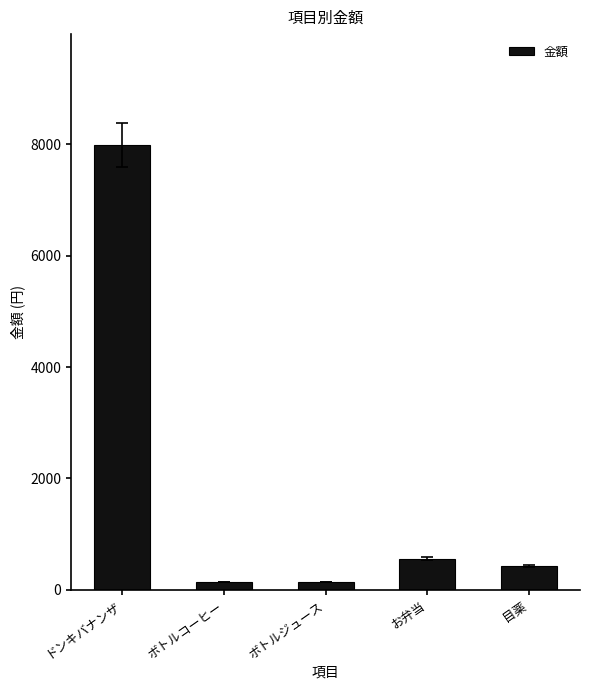

At which category does the chart reach its peak across all series?

ドンキバナンザ